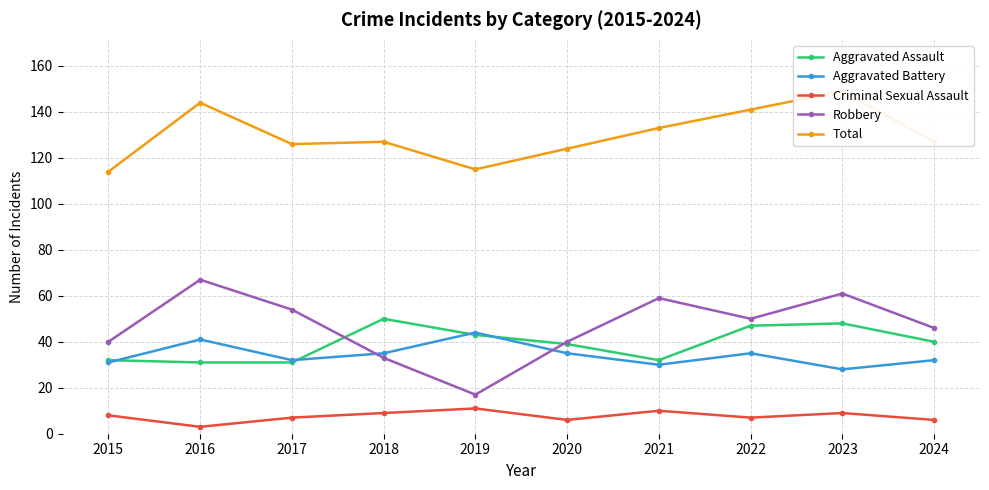

Which series has the widest spread of values?

Robbery